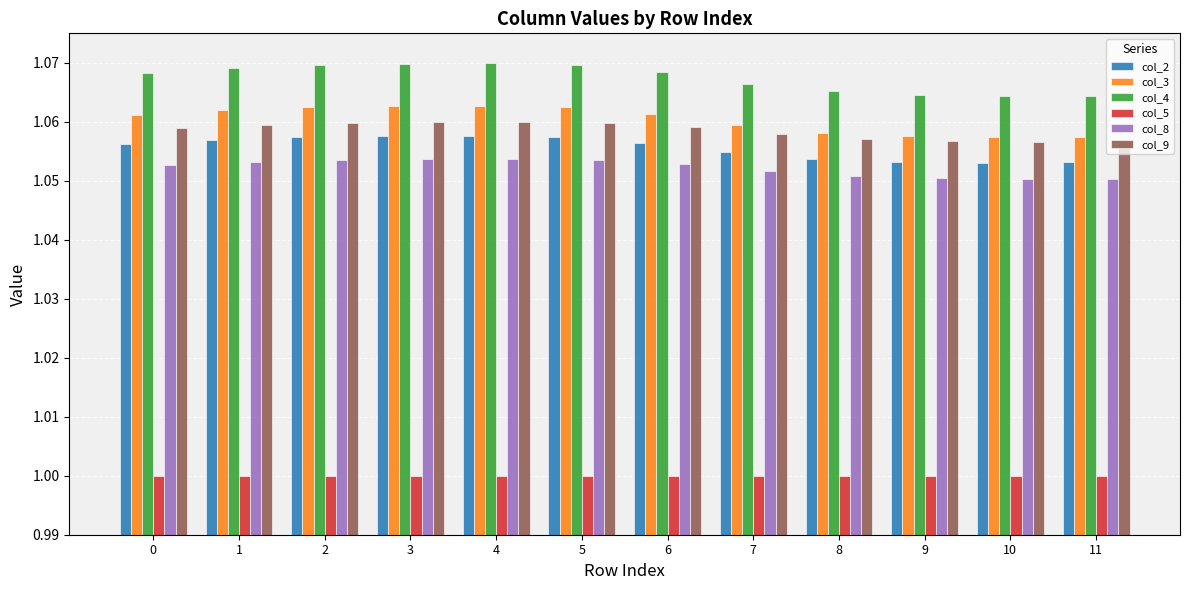

How many bars are there in each group?

6